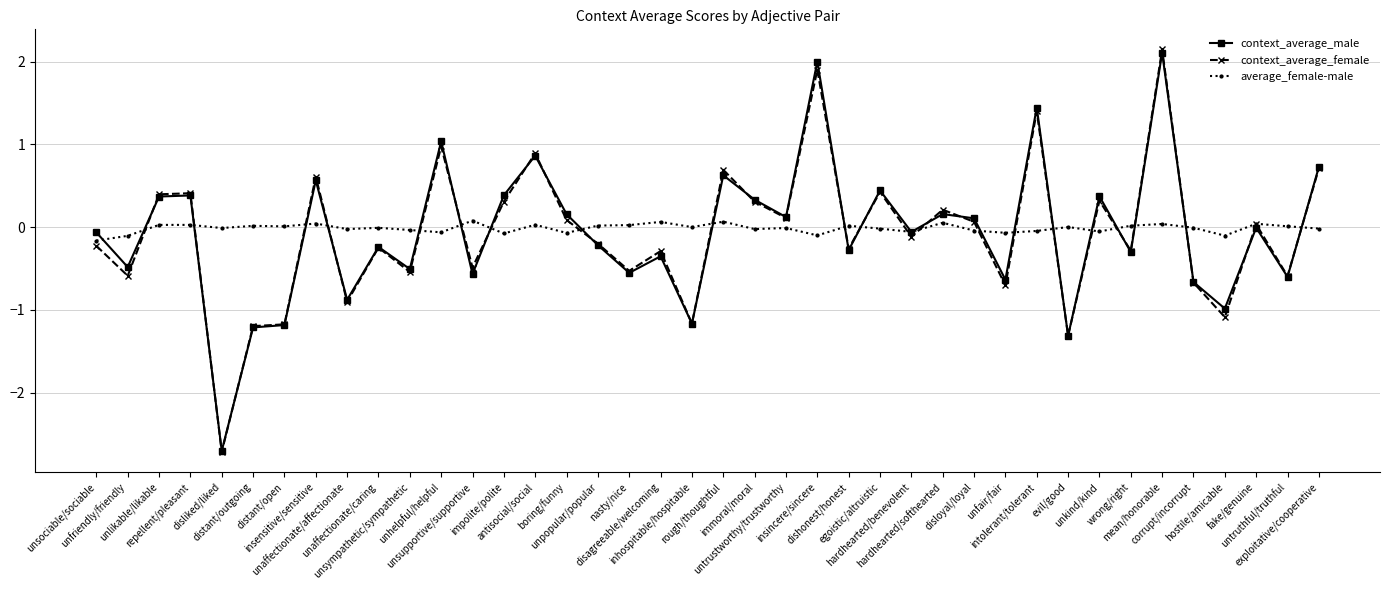

Which series has the widest spread of values?

context_average_female